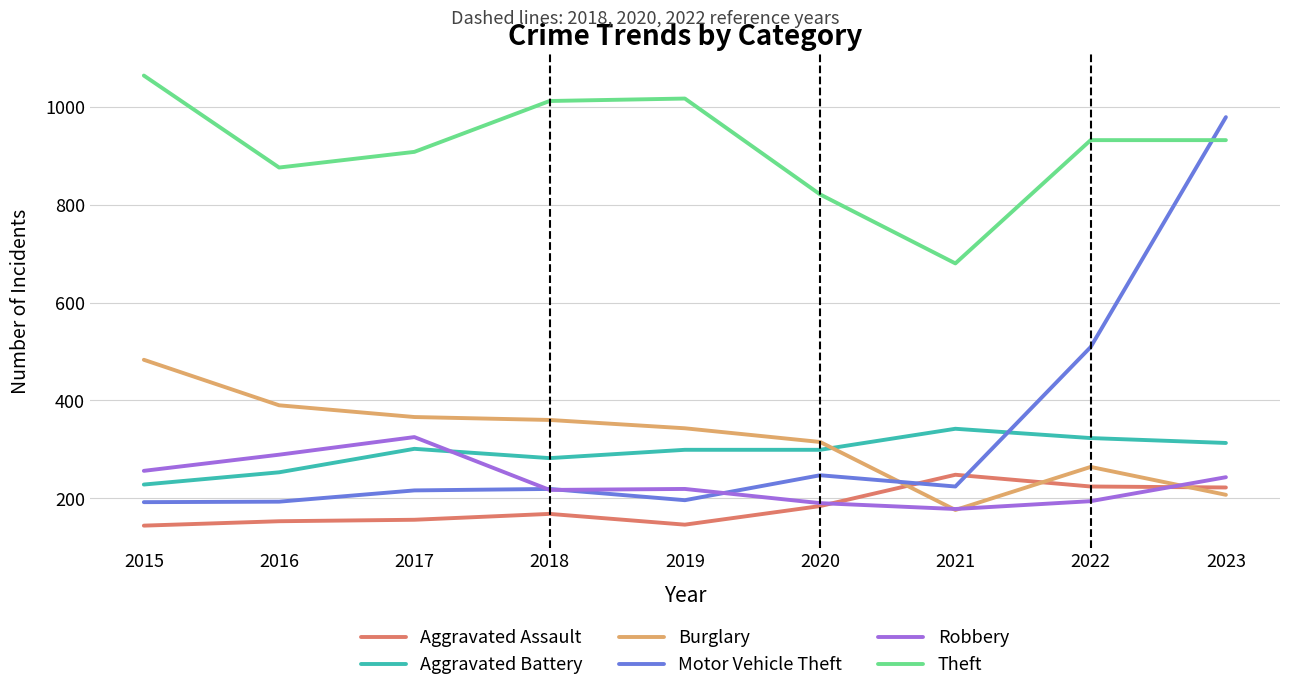

The value of Robbery at 2017 is 325. True or false?

True